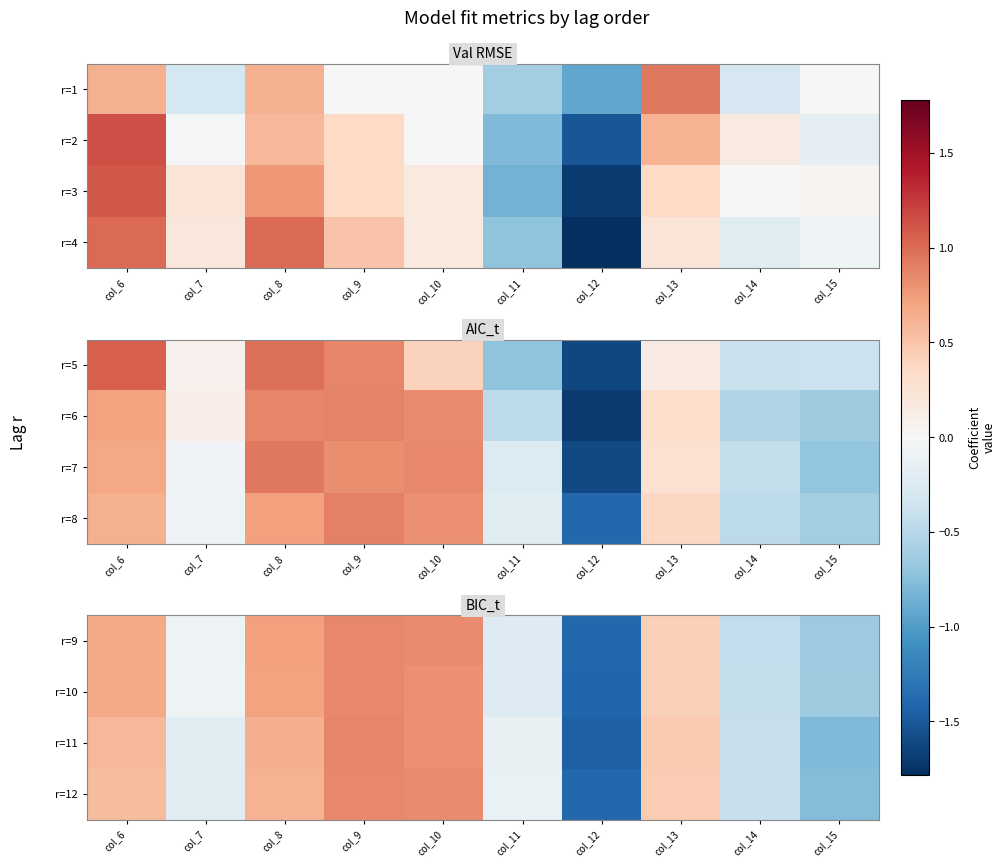

Which category has the lowest value across all series?

col_12